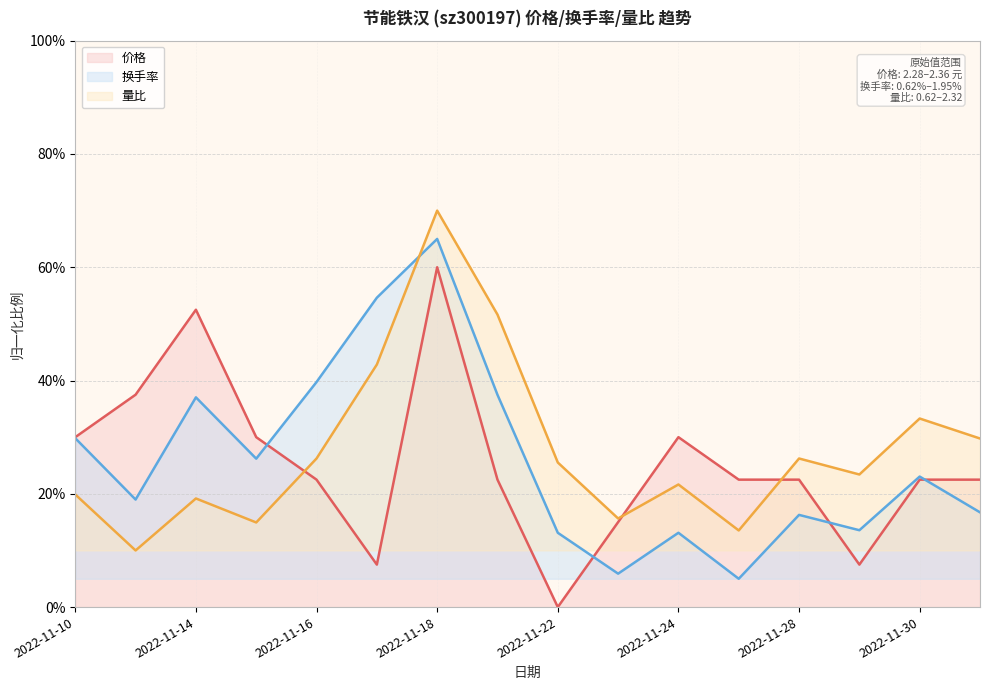

Where is 换手率 nearest to the value 0?

2022-11-25